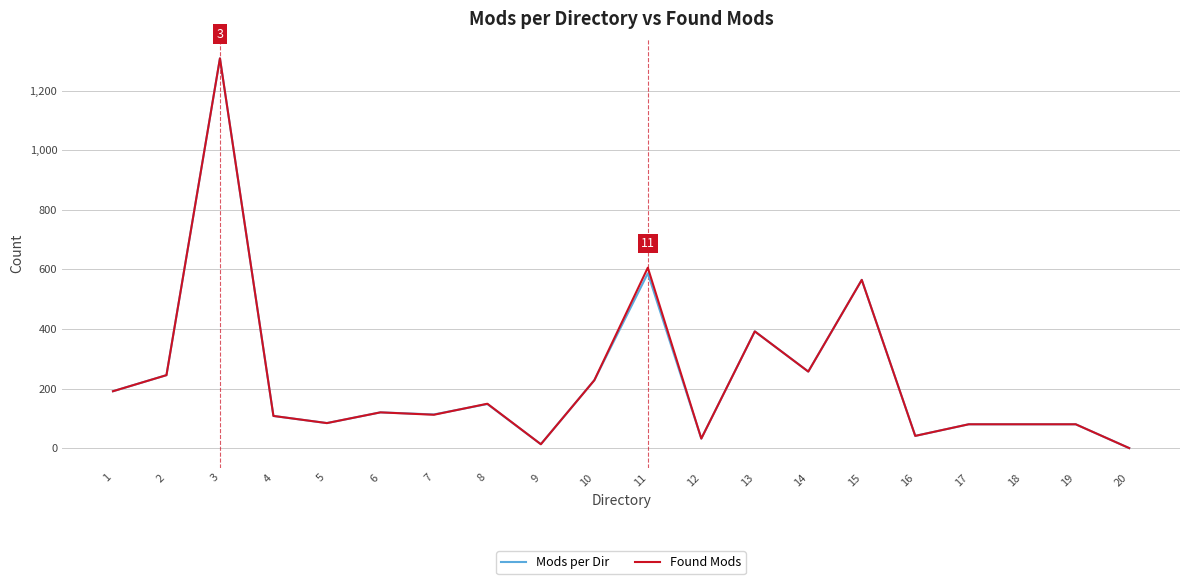

Is the value of Mods per Dir at 9 greater than the value of Found Mods at 3?

No